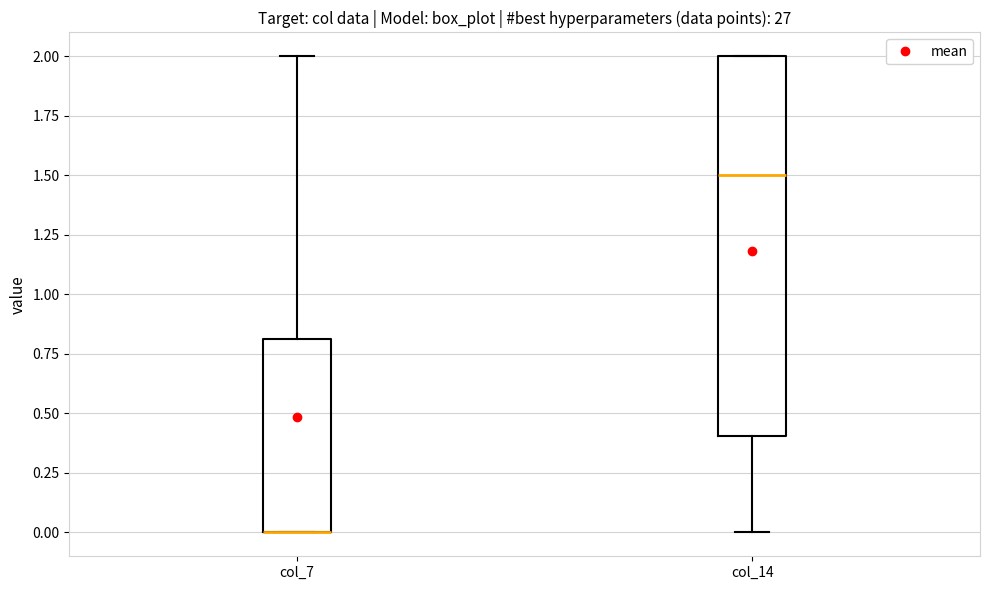

Comparing the boxes themselves (not the whiskers), which one is the tallest?

col_14